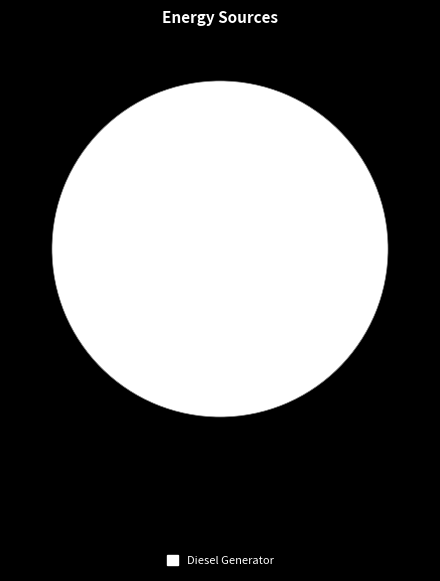

How many segments does this pie chart have?

1